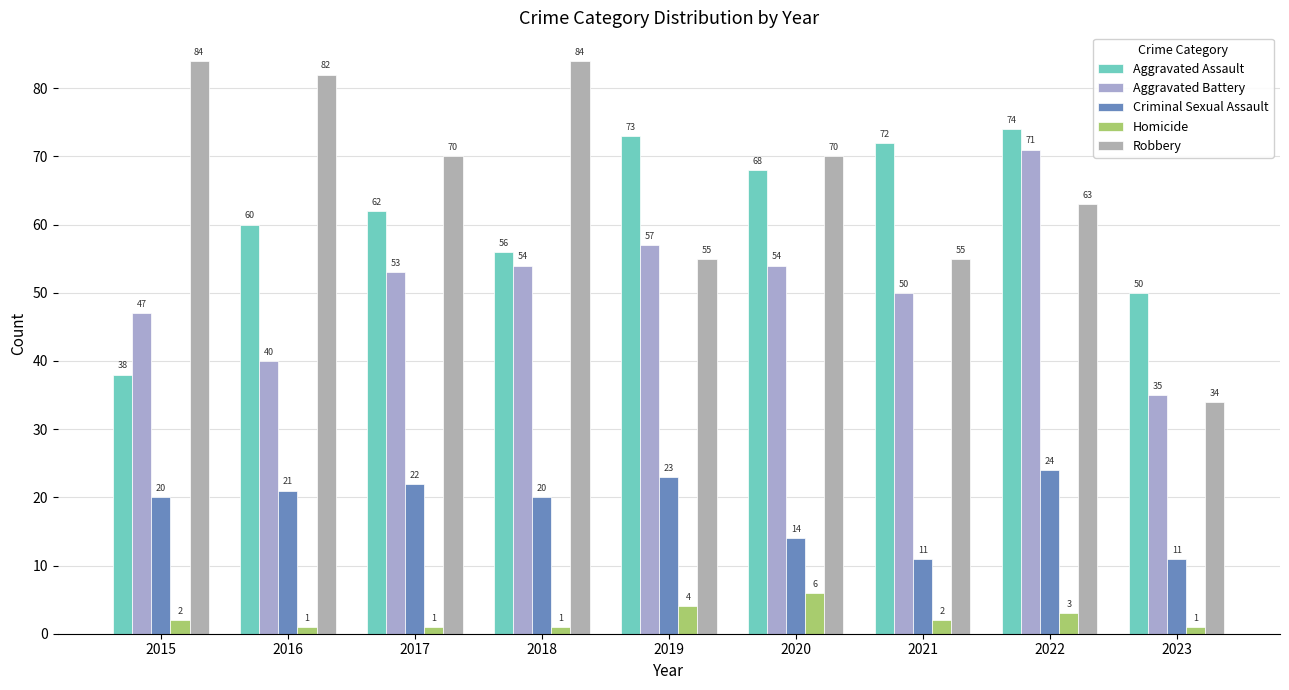

What is the difference between the maximum and minimum values in the Criminal Sexual Assault series?

13